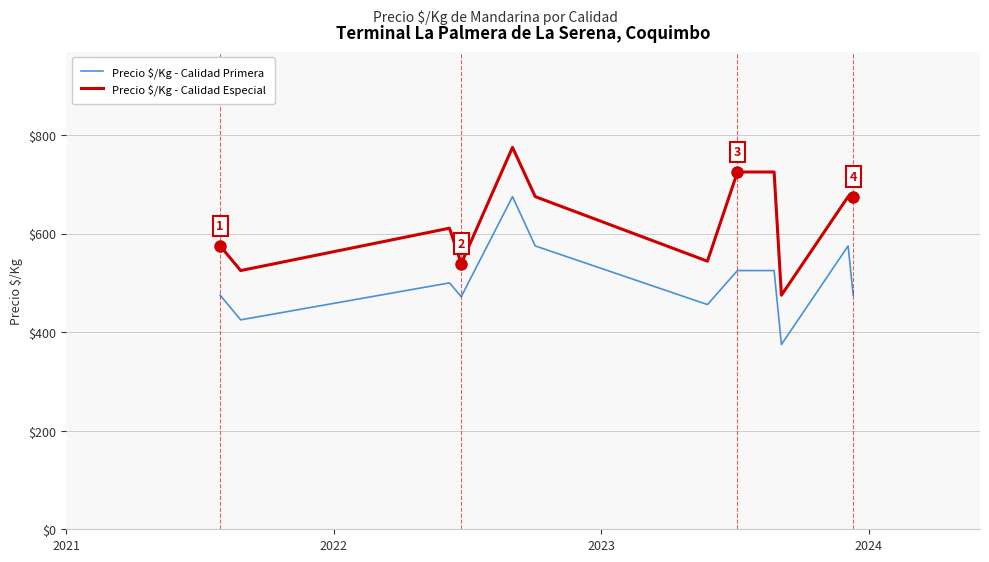

Which series has the largest total across all categories?

Precio $/Kg - Calidad Especial